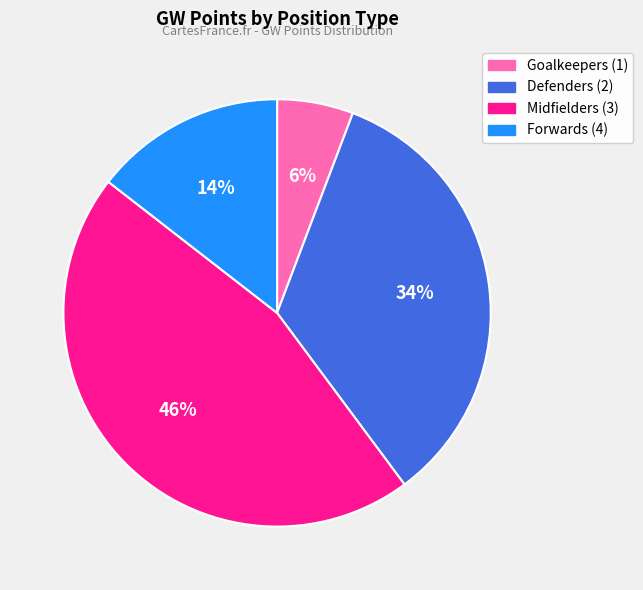

Combined, do Forwards (4) and Midfielders (3) account for over 50%?

Yes